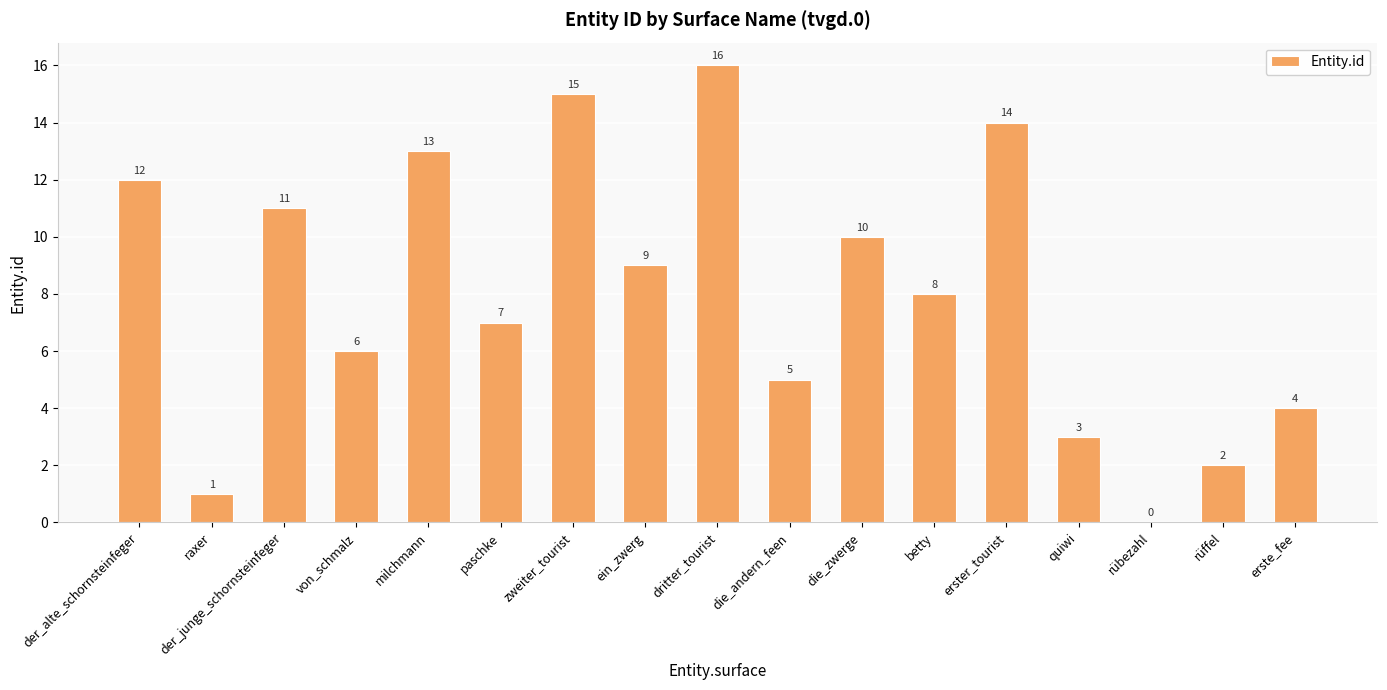

Are the bars horizontal?

No